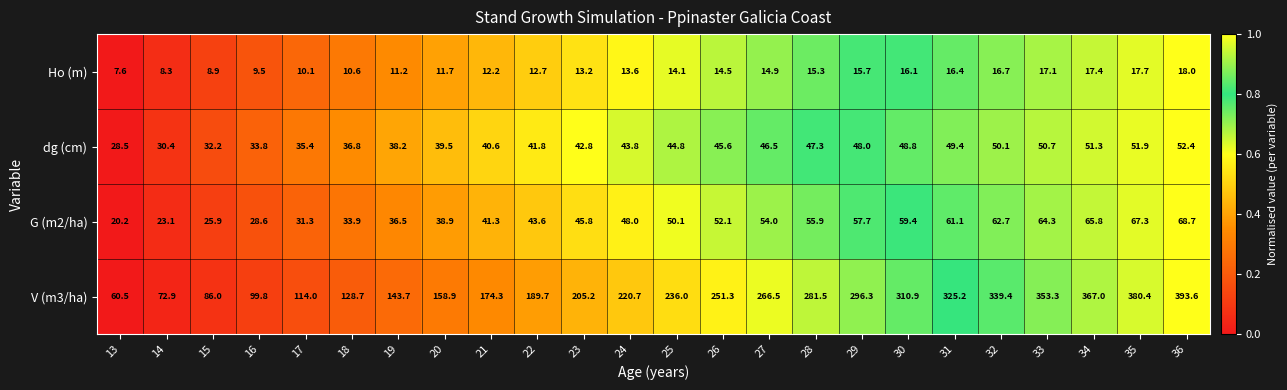

What is the difference between the Ho (m) values at 20 and 24?

1.9